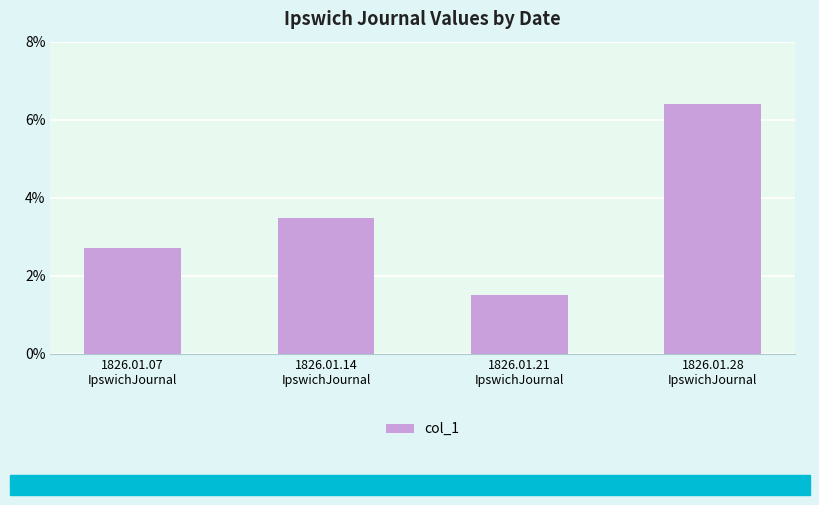

What is the label of the 4th bar from the right?

1826.01.07
IpswichJournal